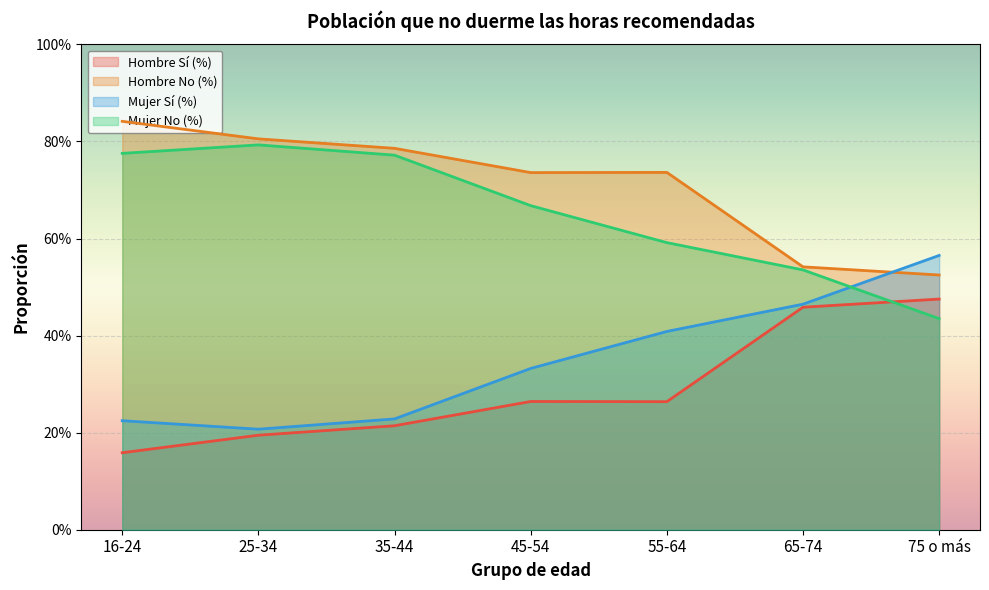

Reading right to left, what are all the values shown in this chart?

Hombre Sí (%): 0.5	0.5	0.3	0.3	0.2	0.2	0.2
Hombre No (%): 0.5	0.5	0.7	0.7	0.8	0.8	0.8
Mujer Sí (%): 0.6	0.5	0.4	0.3	0.2	0.2	0.2
Mujer No (%): 0.4	0.5	0.6	0.7	0.8	0.8	0.8